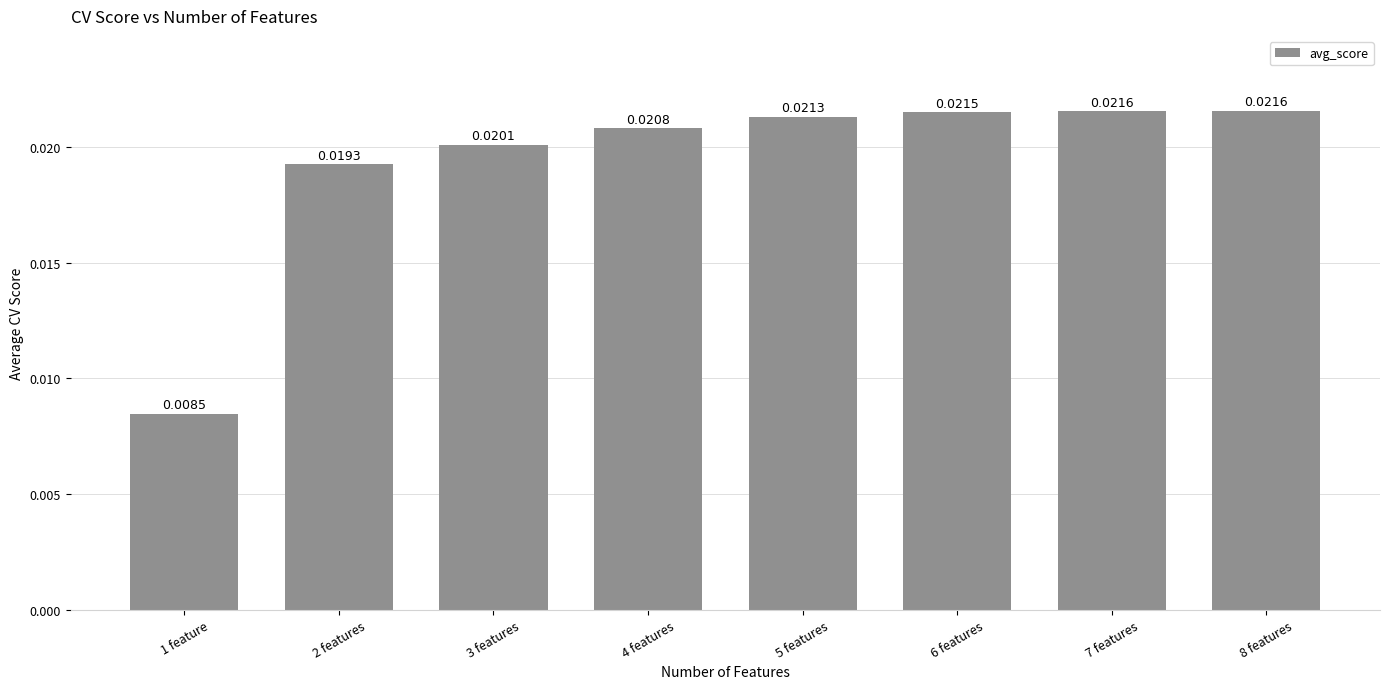

Between 4 features and 3 features, which is larger?

4 features